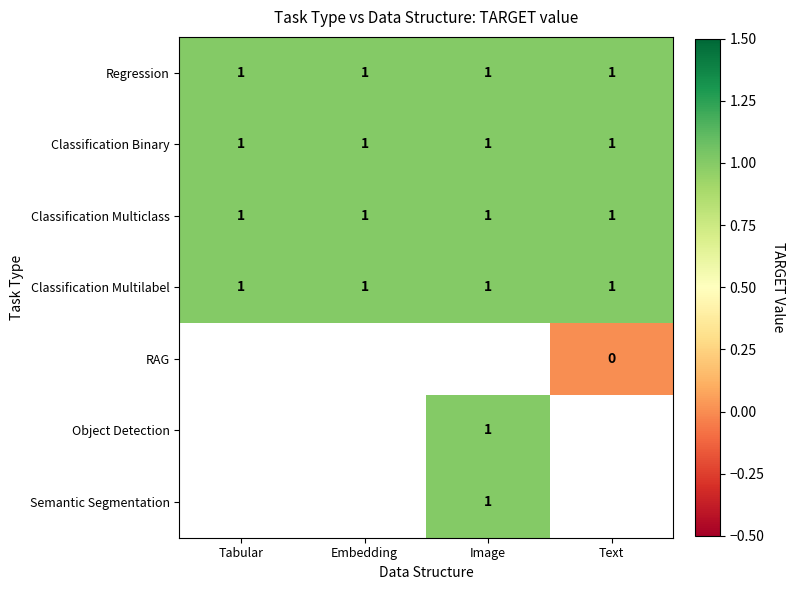

True or false: Classification Binary has a value of 1.4 at Image.

False